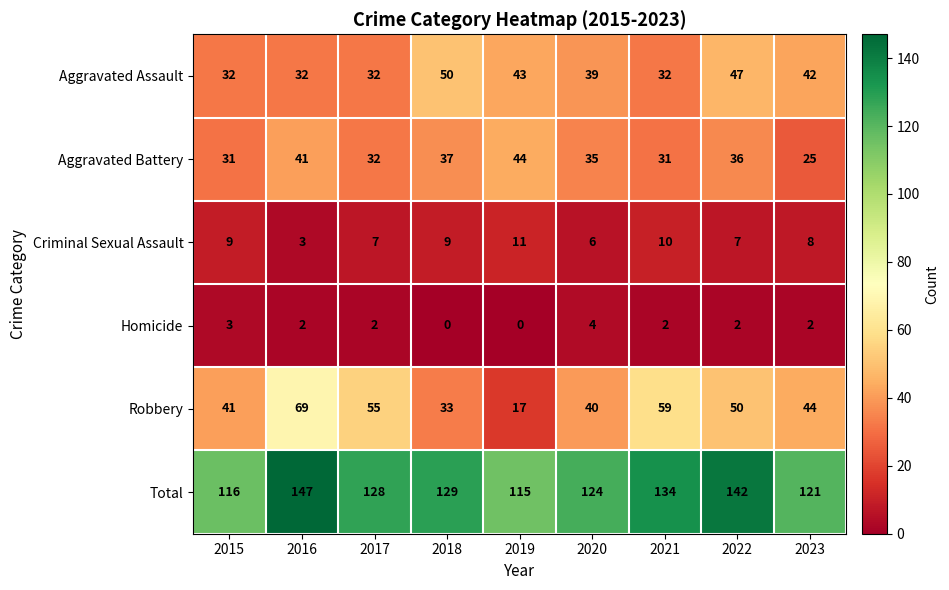

Count the number of data series in this chart.

6